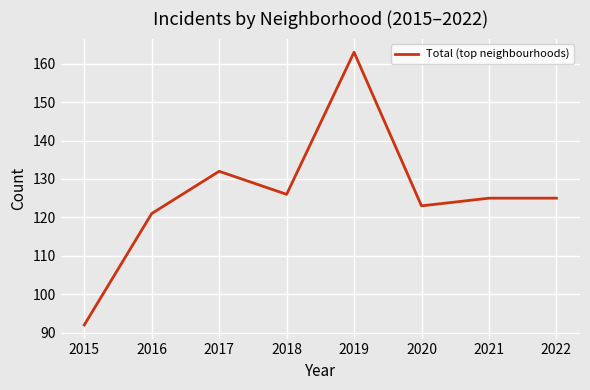

At which category does the data reach its first local peak?

2017